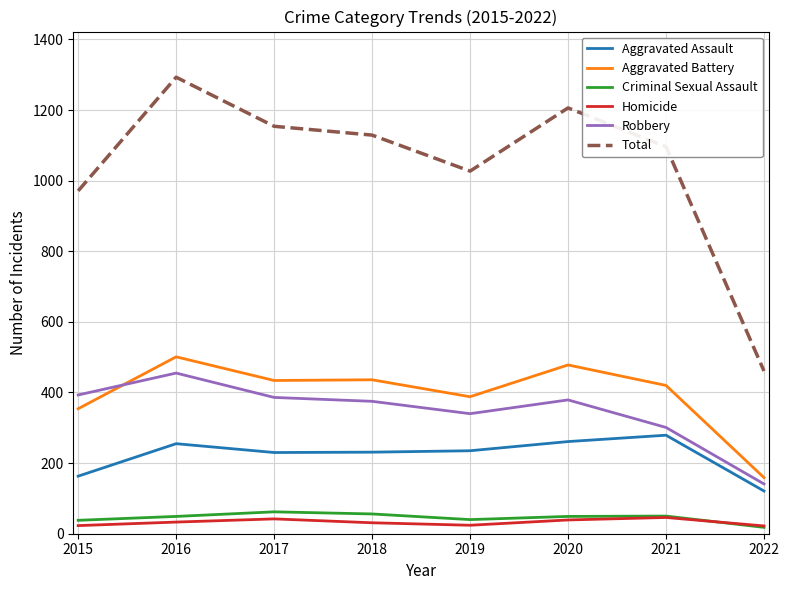

Rank the series at 2015 from highest to lowest value.

Total, Robbery, Aggravated Battery, Aggravated Assault, Criminal Sexual Assault, Homicide